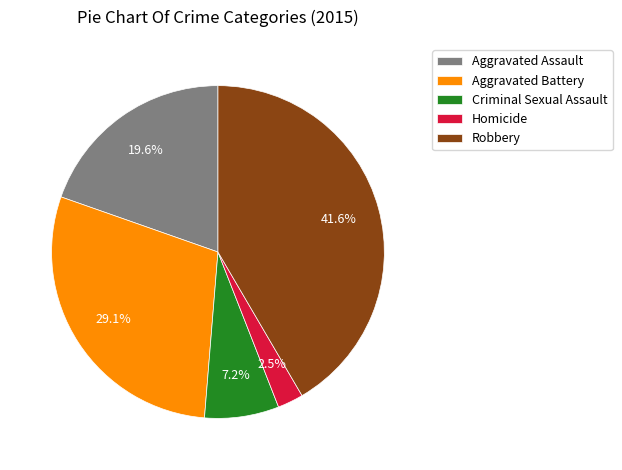

What percentage is NOT represented by Homicide?

97.5%